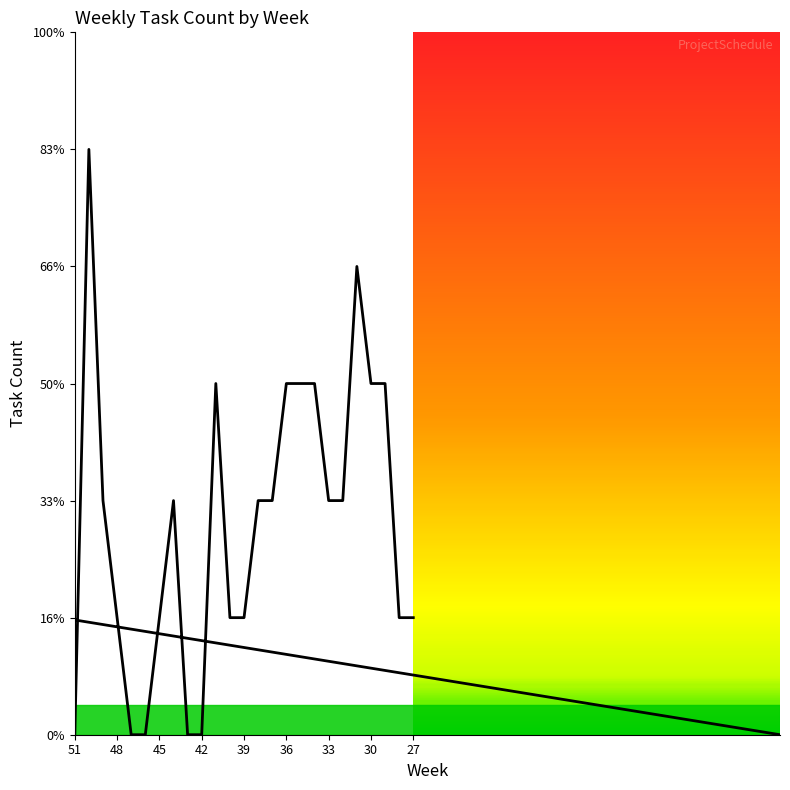

How many interior local peaks (higher than both neighbors) does the data have?

5